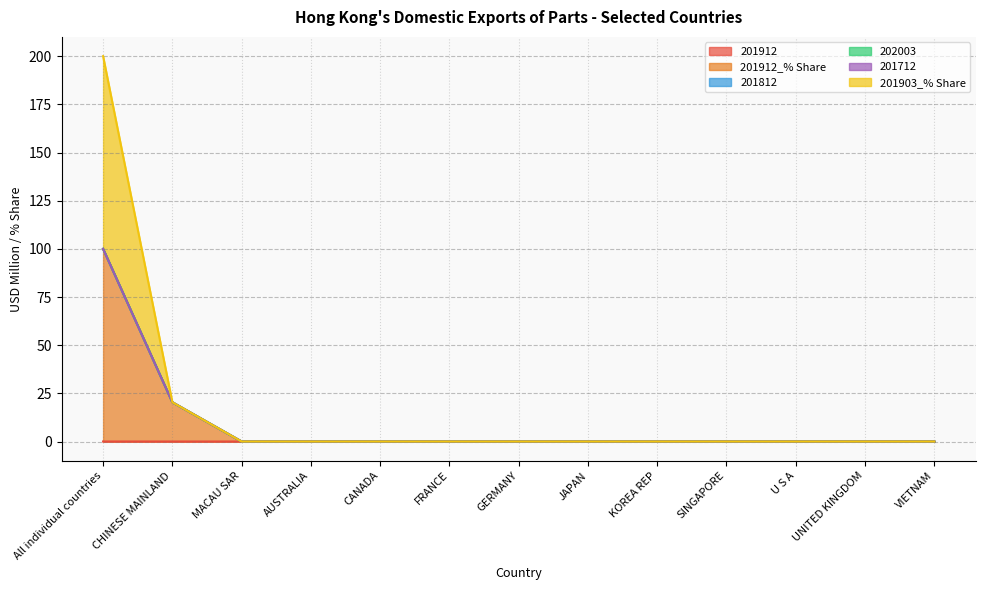

Does the chart have visible grid lines?

Yes